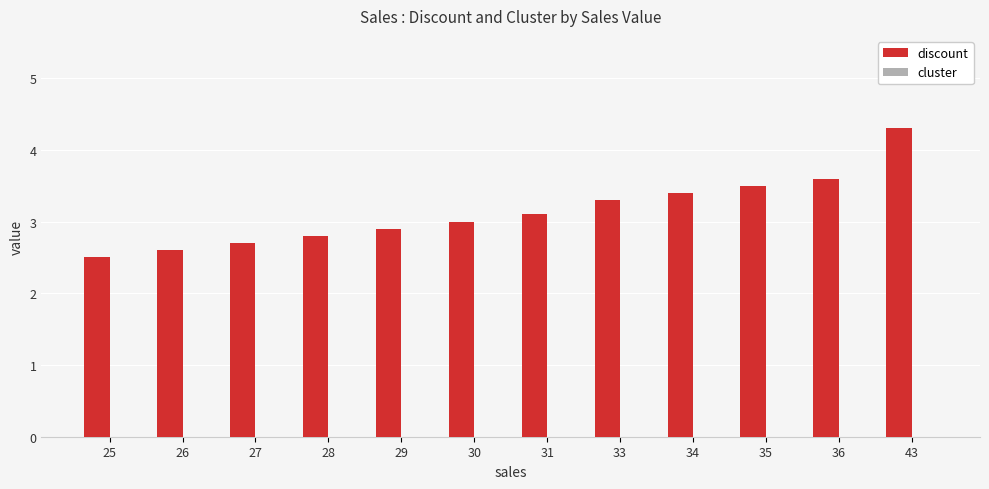

Does the chart contain any negative values?

No